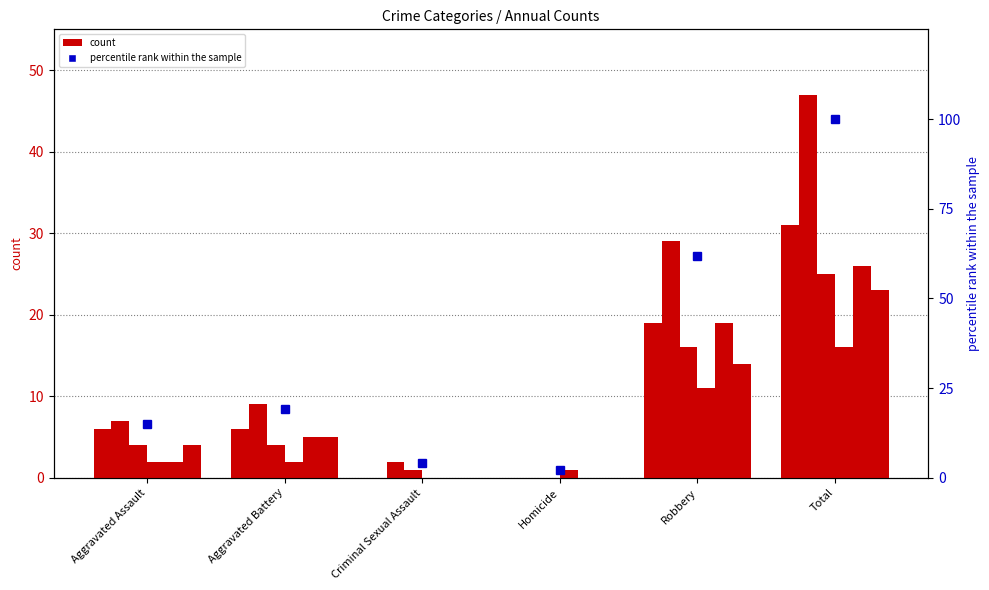

What is the label of the 2nd bar from the right?

Robbery